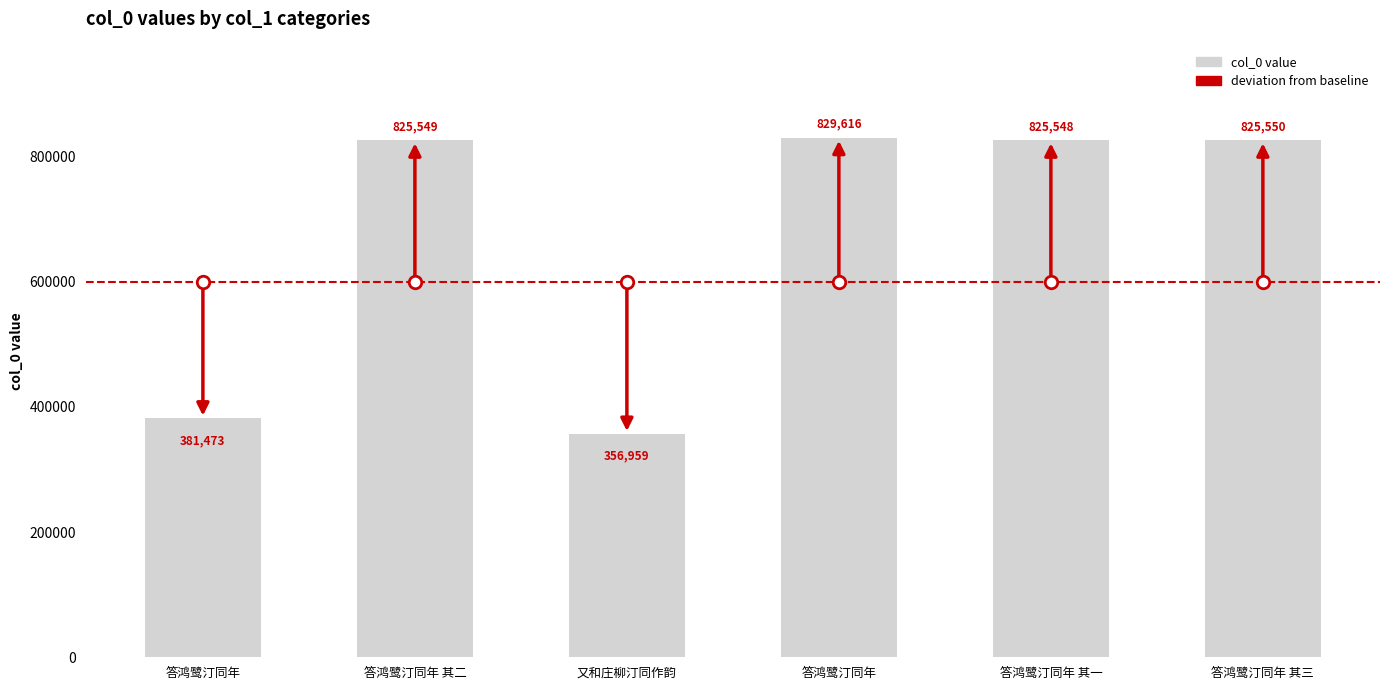

Reading right to left, list all the values displayed in this chart.

答鸿鹭汀同年 其三=825550	答鸿鹭汀同年 其一=825548	答鸿鹭汀同年=829616	又和庄柳汀同作韵=356959	答鸿鹭汀同年 其二=825549	答鸿鹭汀同年=381473